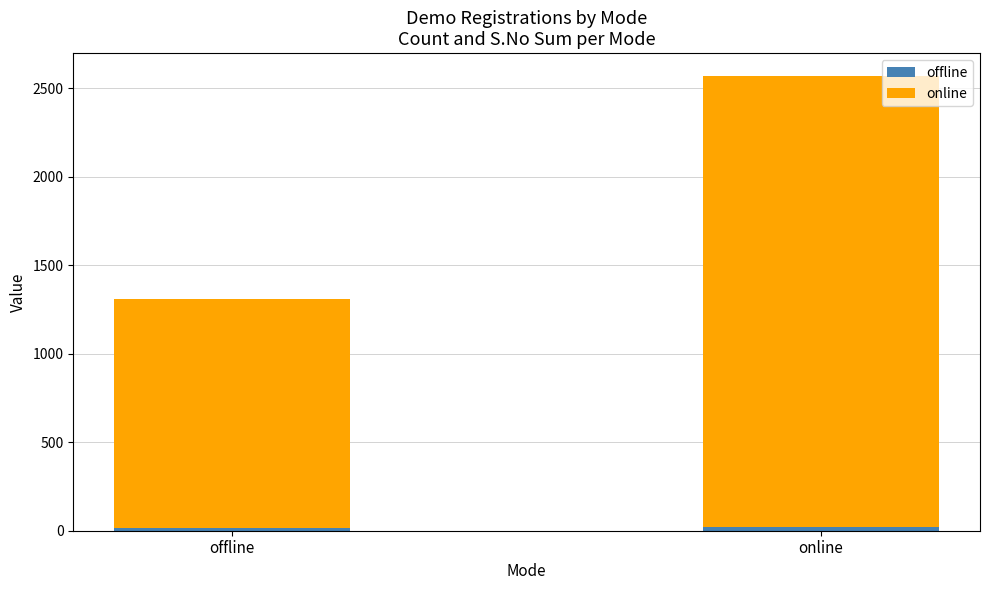

What is the total value across all series at online?

2571